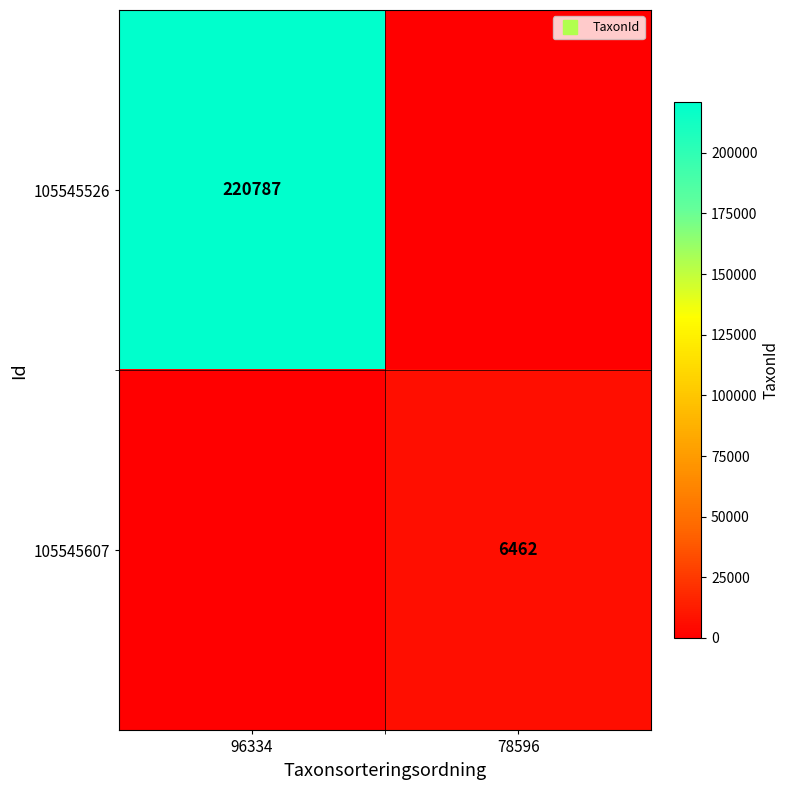

At which label is 105545607 closest to 3231?

96334